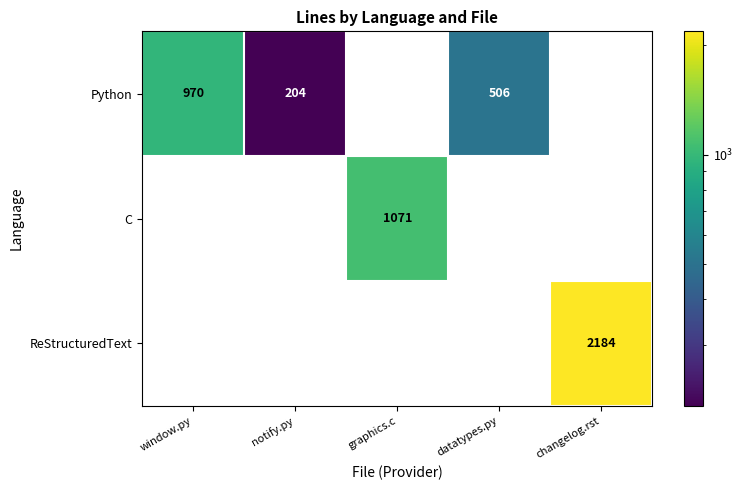

The C series shows 1071 at graphics.c. True or false?

True